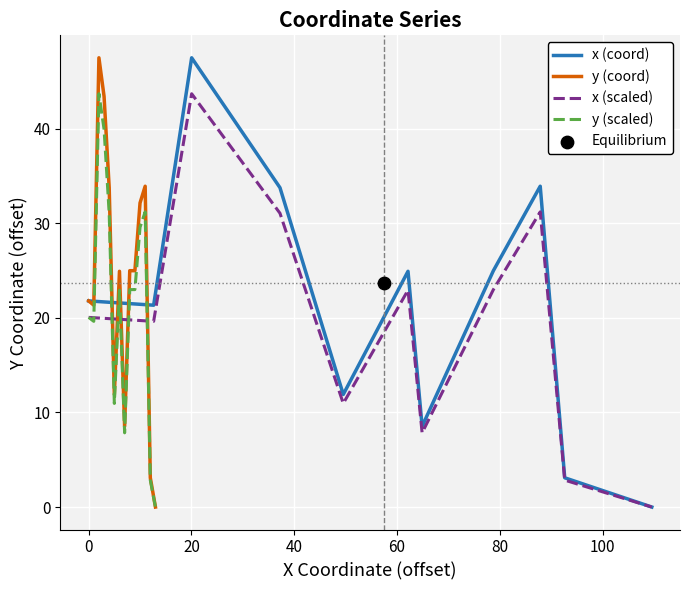

What are all the series names shown in the legend?

x (coord), y (coord), x (scaled), y (scaled)